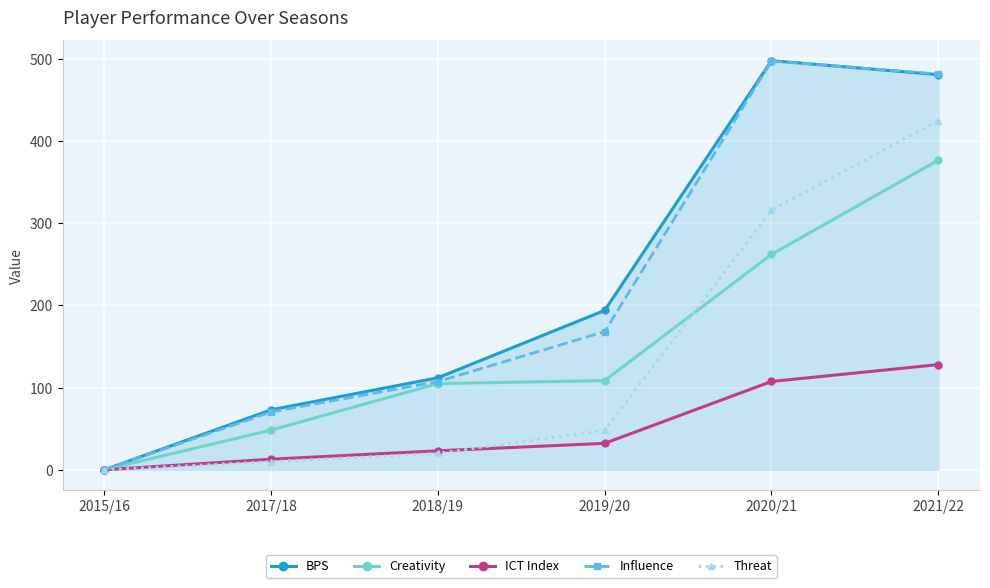

What is the average value of the Influence series?

220.9